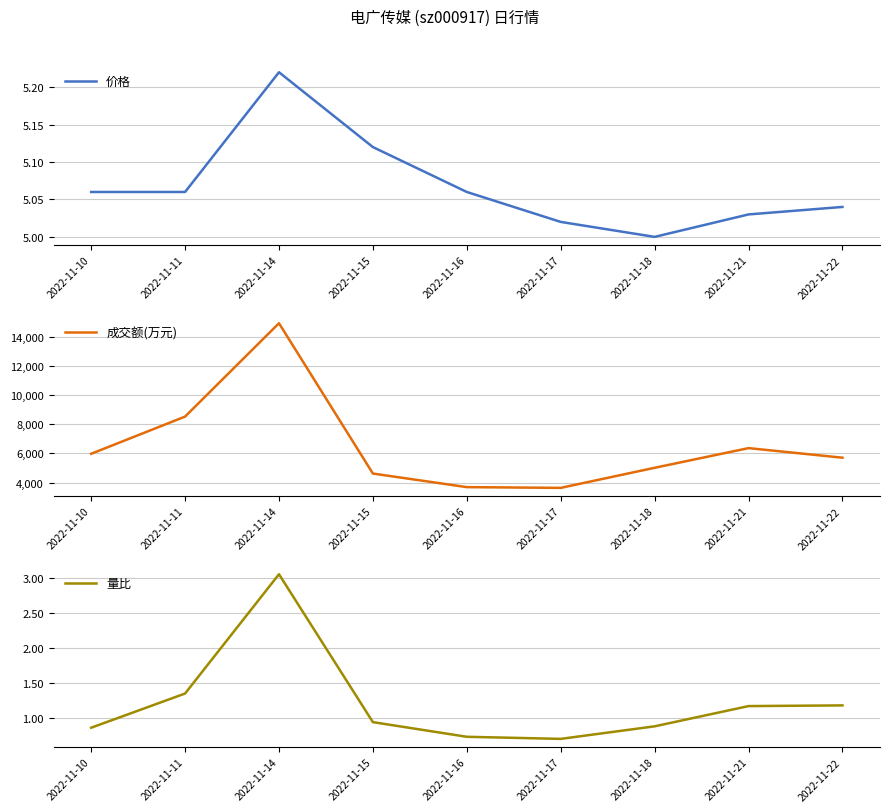

Between 2022-11-18 and 2022-11-16, which is larger?

2022-11-16